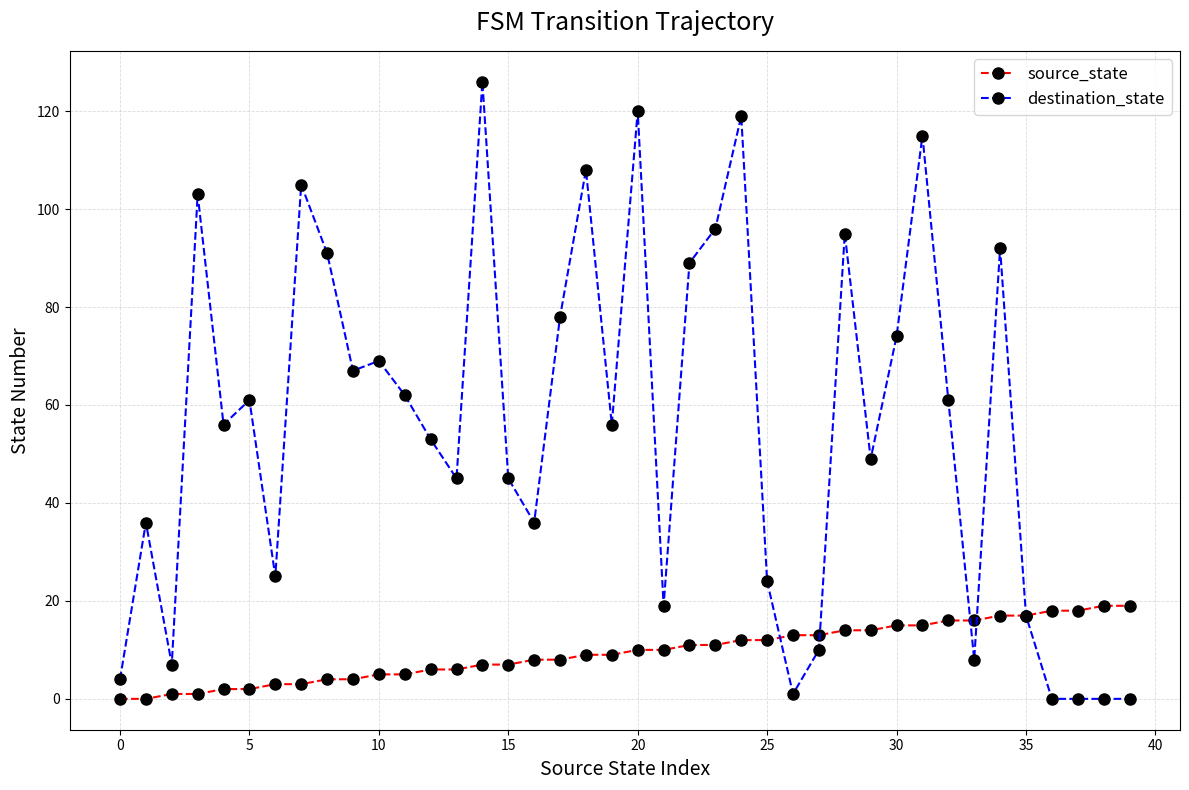

Which series has the widest spread of values?

destination_state